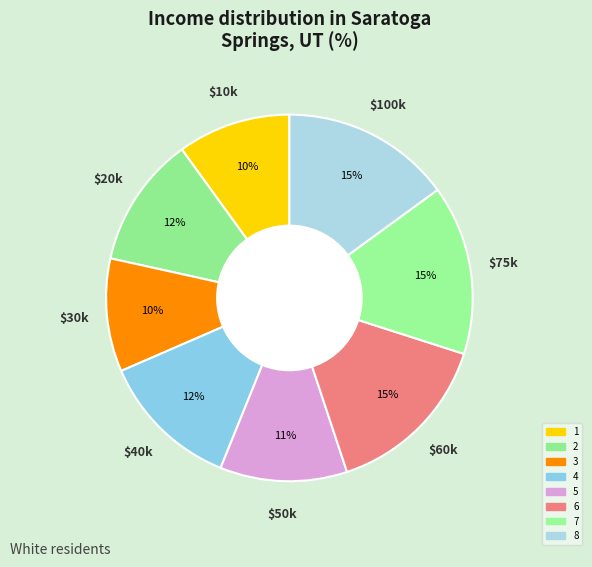

Which slice is the largest?

6